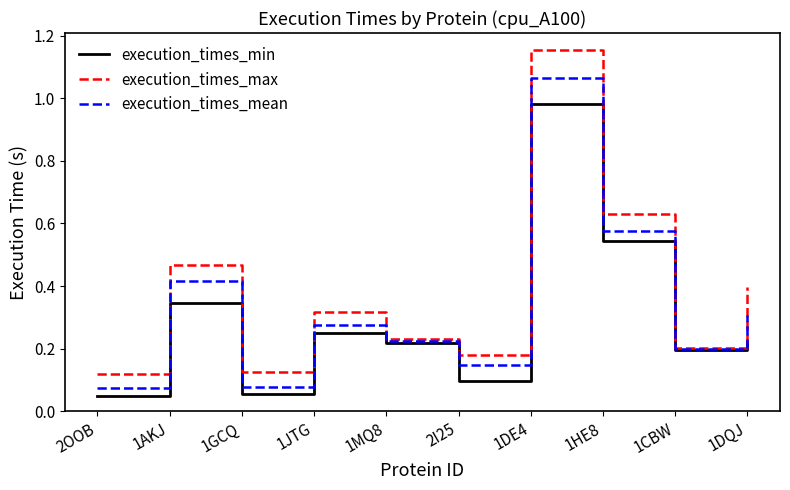

Is the value of execution_times_min at 1DE4 greater than the value of execution_times_mean at 1DQJ?

Yes